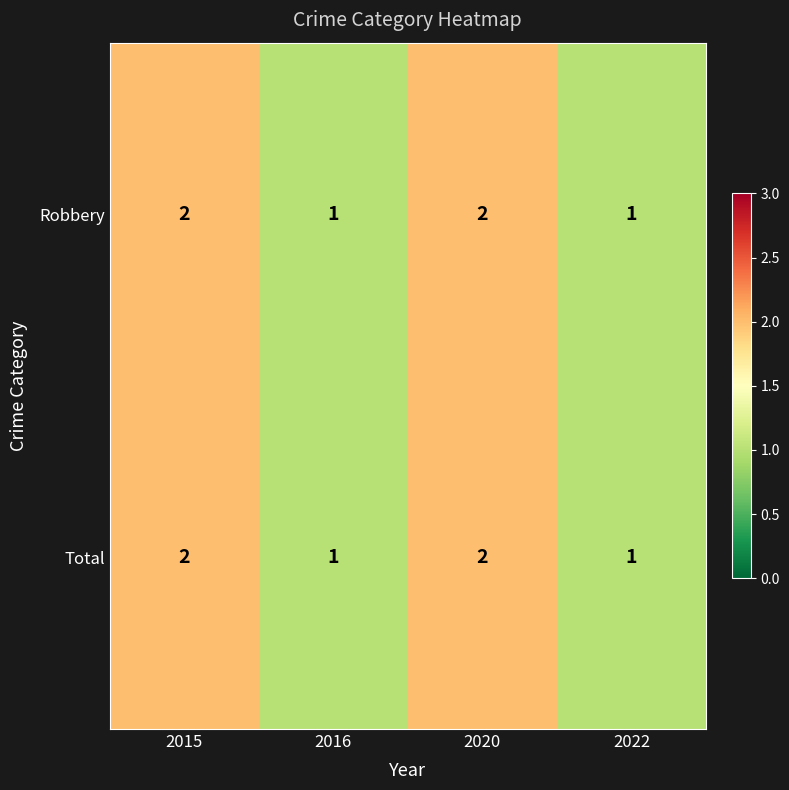

True or false: Total has a value of 1 at 2016.

True